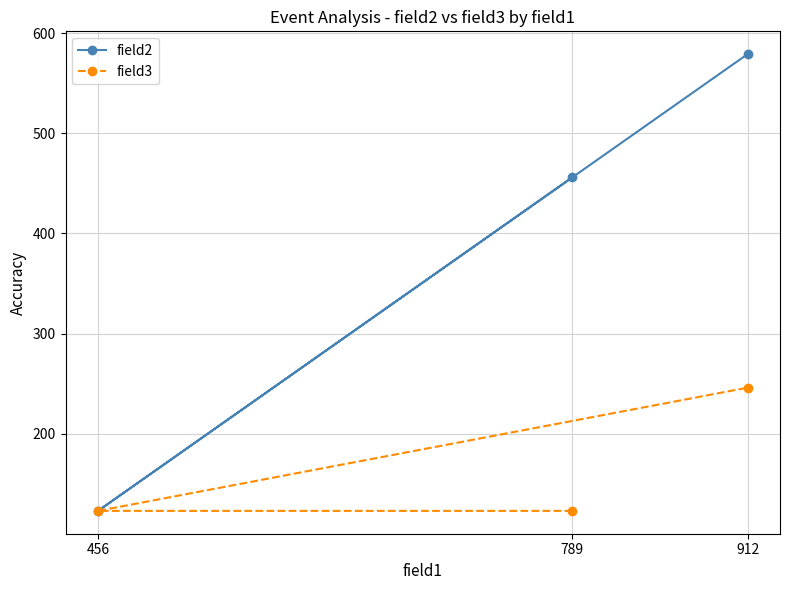

Reading left to right, extract all data points from this chart.

field2: 456=123	789=456	912=579
field3: 456=123	789=123	912=246